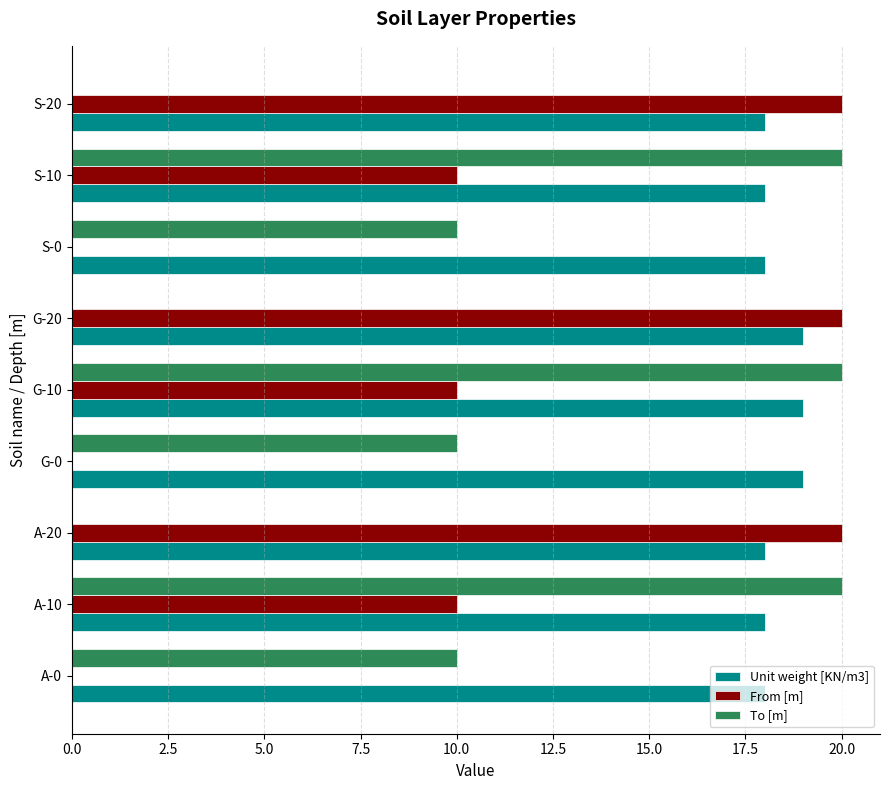

What is the sum of the From [m] values at S-10 and A-20?

30